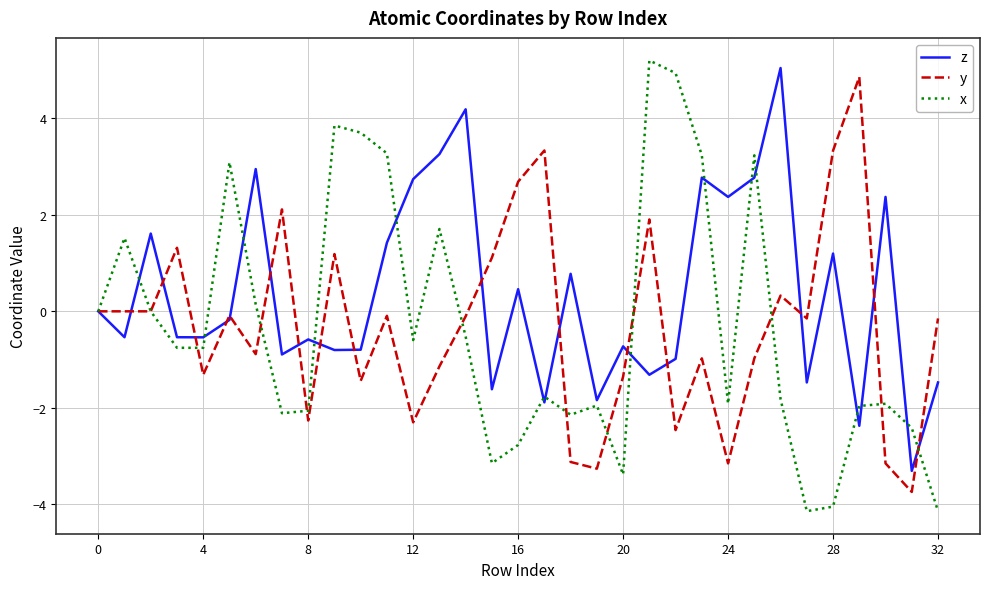

Which series has the widest spread of values?

x